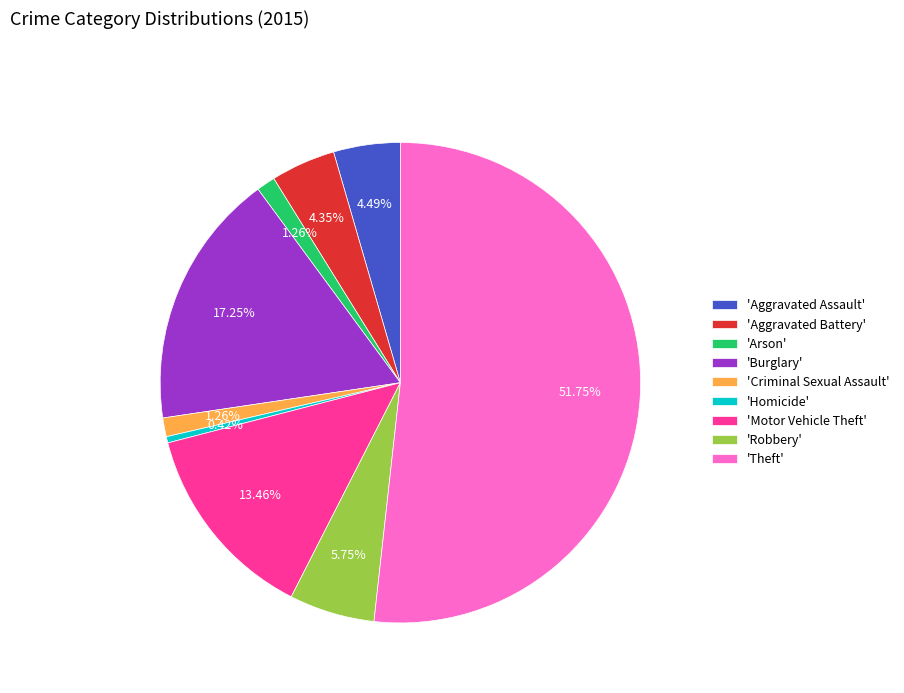

Do 'Burglary' and 'Criminal Sexual Assault' together represent more than half of the pie?

No